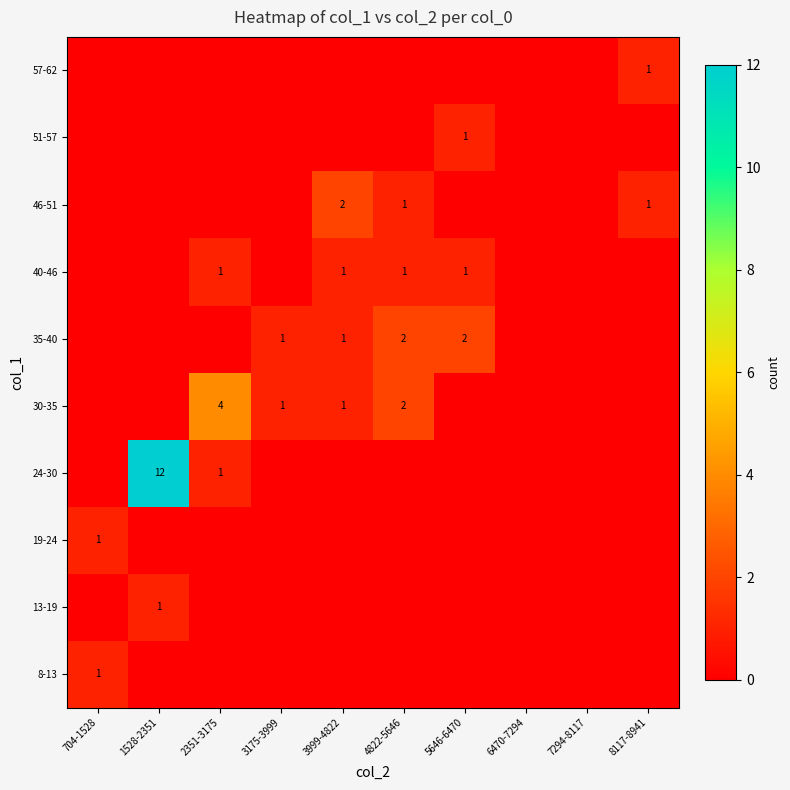

The 40-46 series shows 1 at 4822-5646. True or false?

True